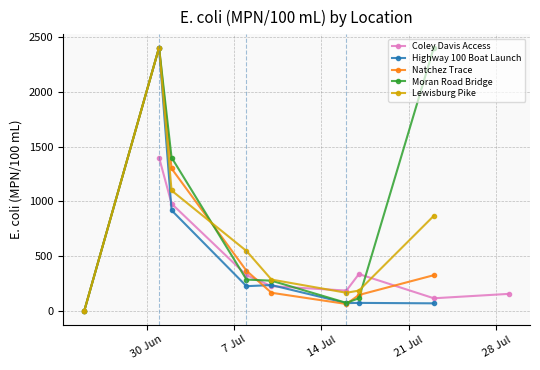

What are all the series names shown in the legend?

Coley Davis Access, Highway 100 Boat Launch, Natchez Trace, Moran Road Bridge, Lewisburg Pike